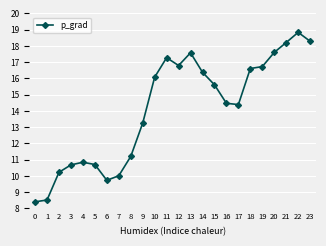

Reading left to right, list all the values displayed in this chart.

0=8.4	1=8.5	2=10.2	3=10.7	4=10.8	5=10.7	6=9.7	7=10.0	8=11.2	9=13.2	10=16.1	11=17.3	12=16.8	13=17.6	14=16.4	15=15.6	16=14.5	17=14.4	18=16.6	19=16.7	20=17.6	21=18.2	22=18.8	23=18.3